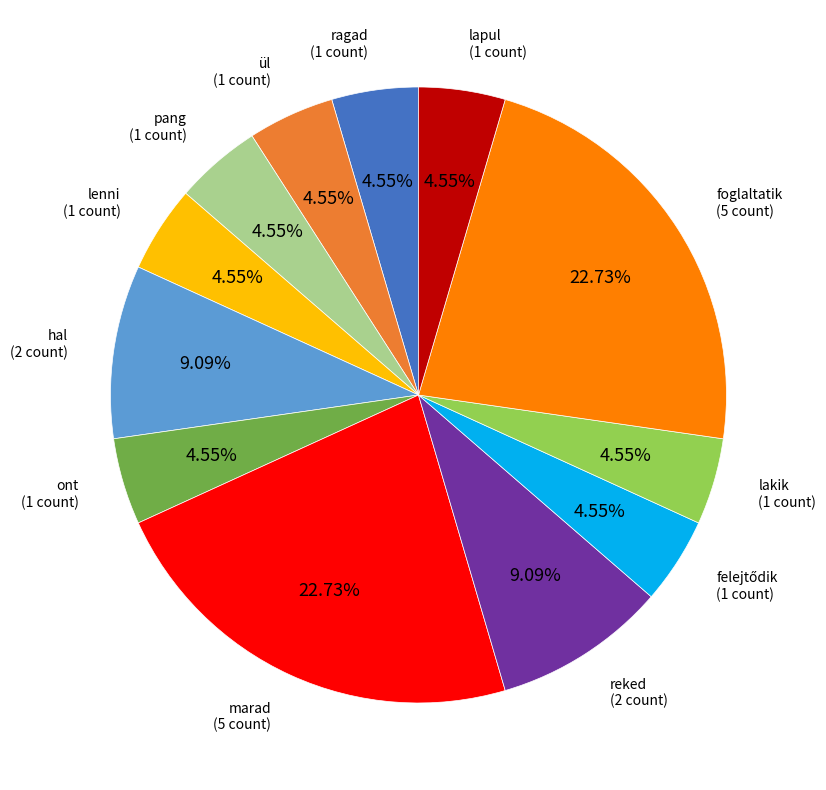

Is there a majority slice in this chart?

No